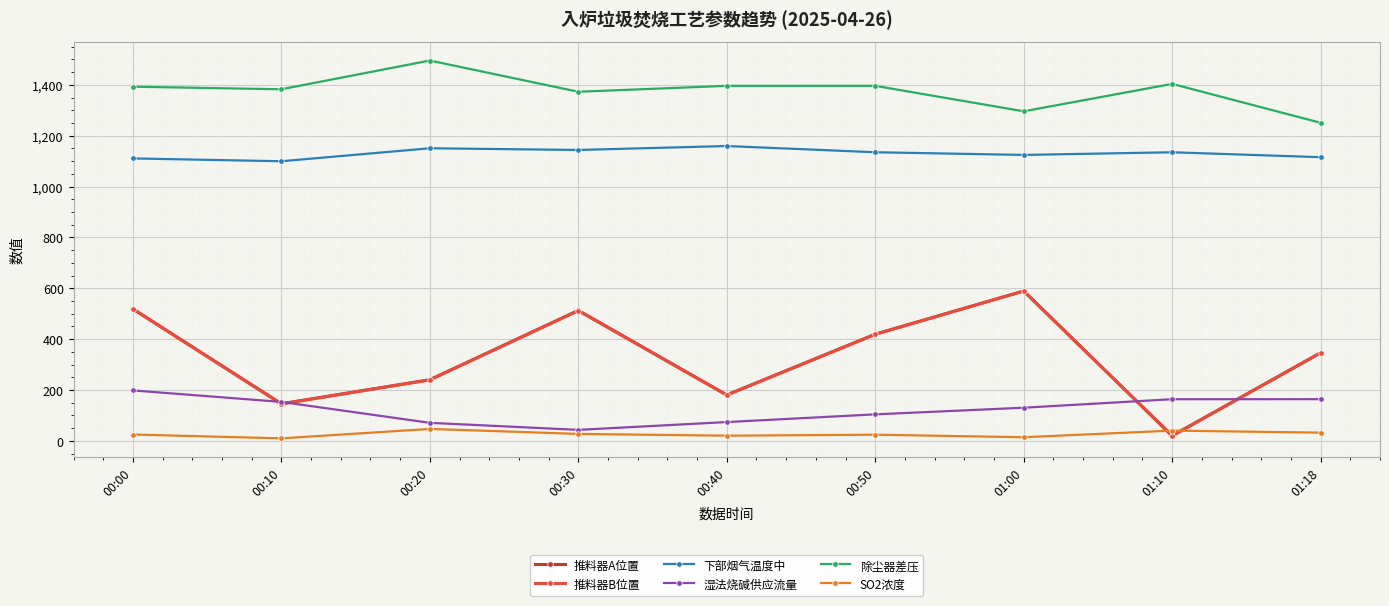

What are all the series names shown in the legend?

推料器A位置, 推料器B位置, 下部烟气温度中, 湿法烧碱供应流量, 除尘器差压, SO2浓度